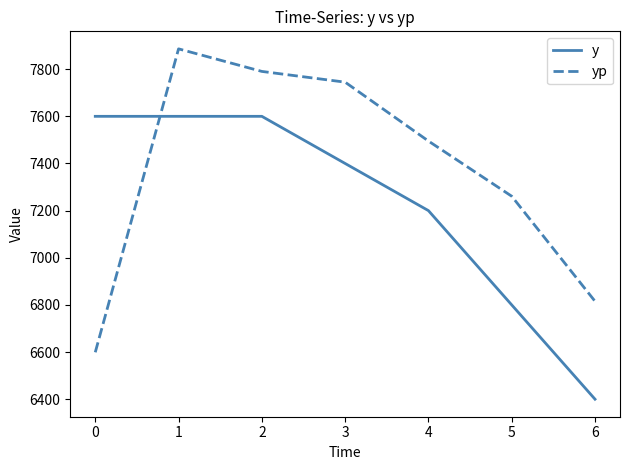

Between which two adjacent categories do yp and y first intersect?

0 and 1